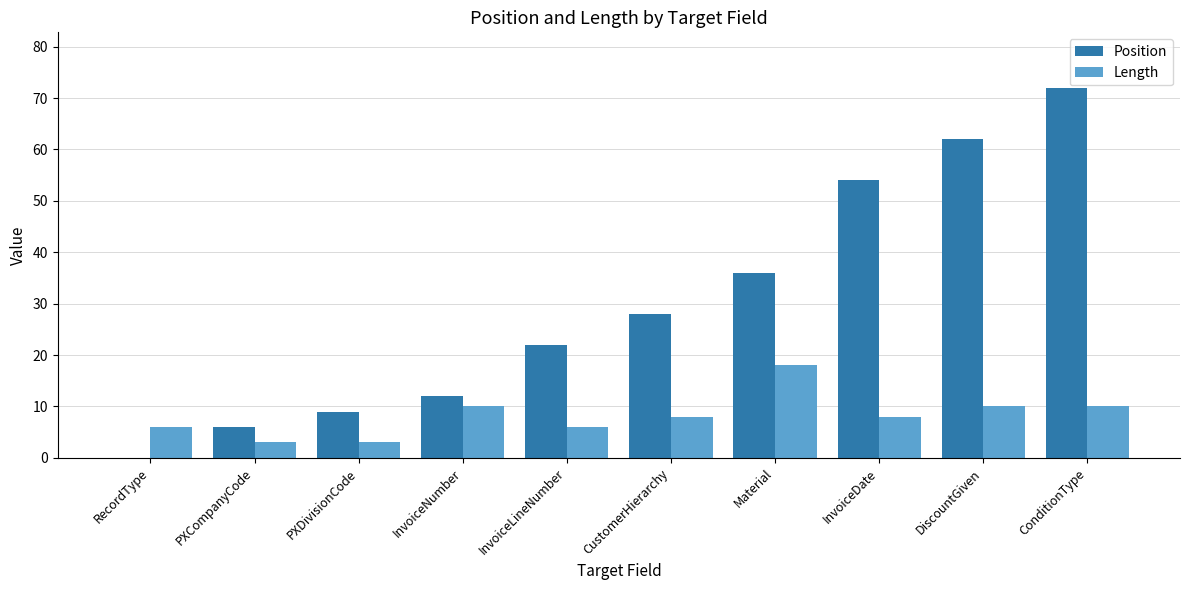

Reading left to right, extract all data points from this chart.

Position: RecordType=0	PXCompanyCode=6	PXDivisionCode=9	InvoiceNumber=12	InvoiceLineNumber=22	CustomerHierarchy=28	Material=36	InvoiceDate=54	DiscountGiven=62	ConditionType=72
Length: RecordType=6	PXCompanyCode=3	PXDivisionCode=3	InvoiceNumber=10	InvoiceLineNumber=6	CustomerHierarchy=8	Material=18	InvoiceDate=8	DiscountGiven=10	ConditionType=10